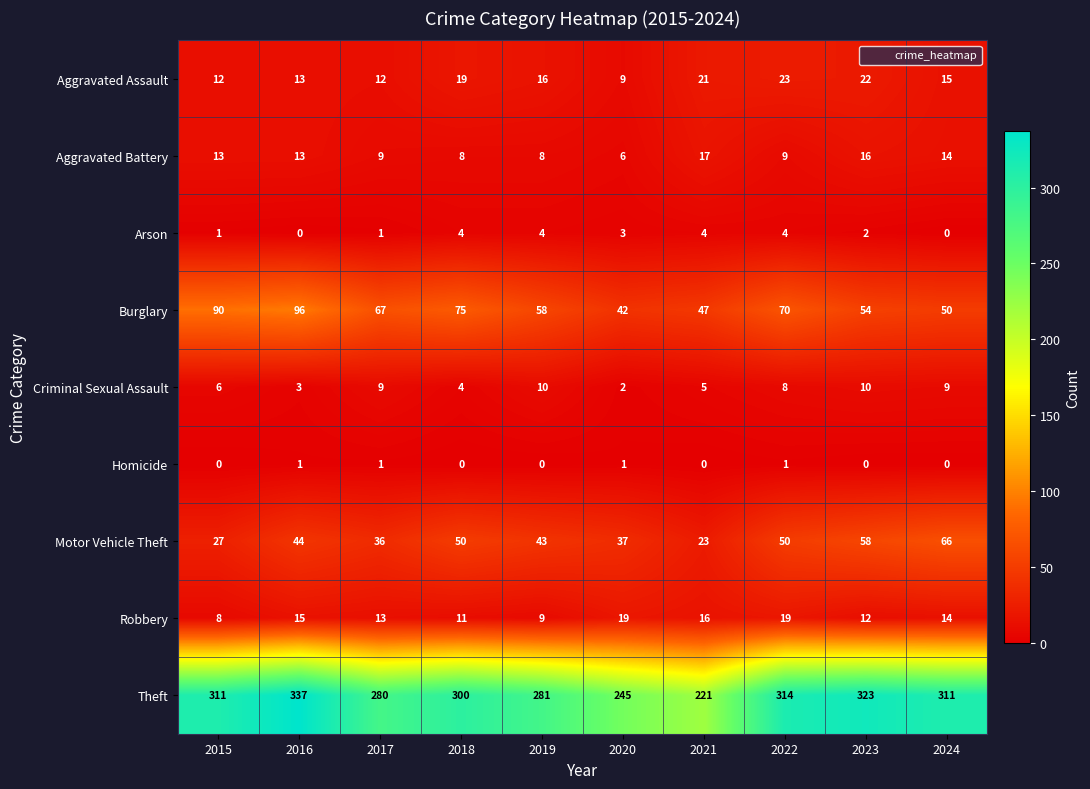

What is the difference between the highest and lowest values at 2024?

311